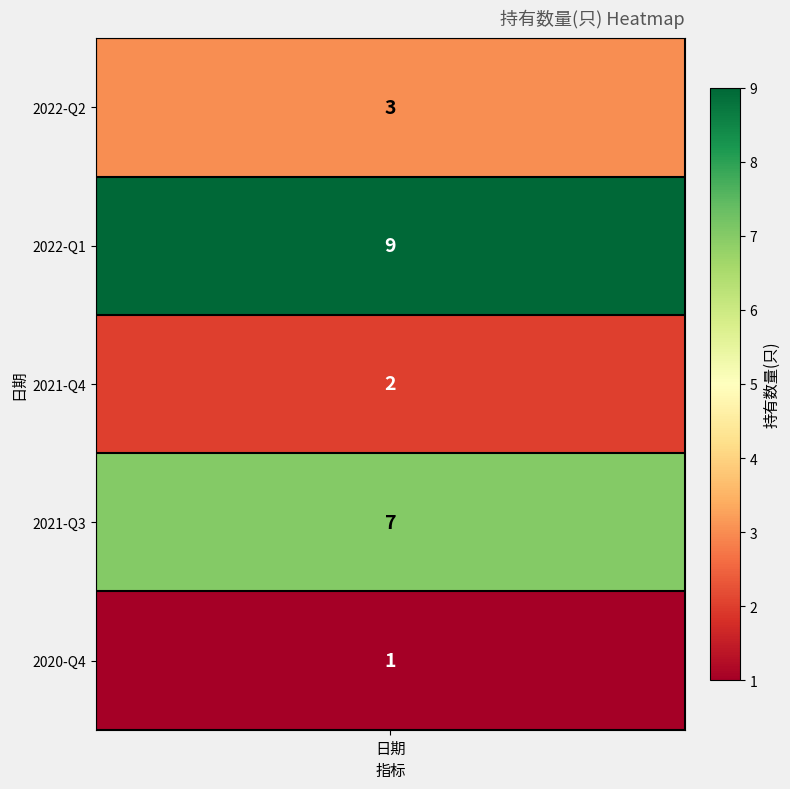

Which label corresponds to the smallest value in the chart?

2020-Q4